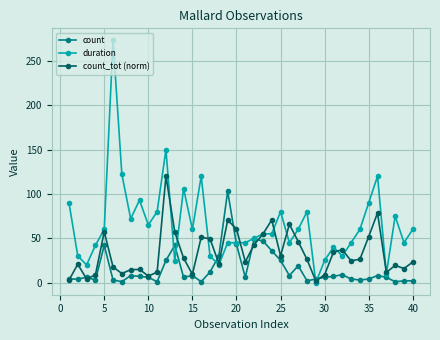

Which series has the largest total across all categories?

duration